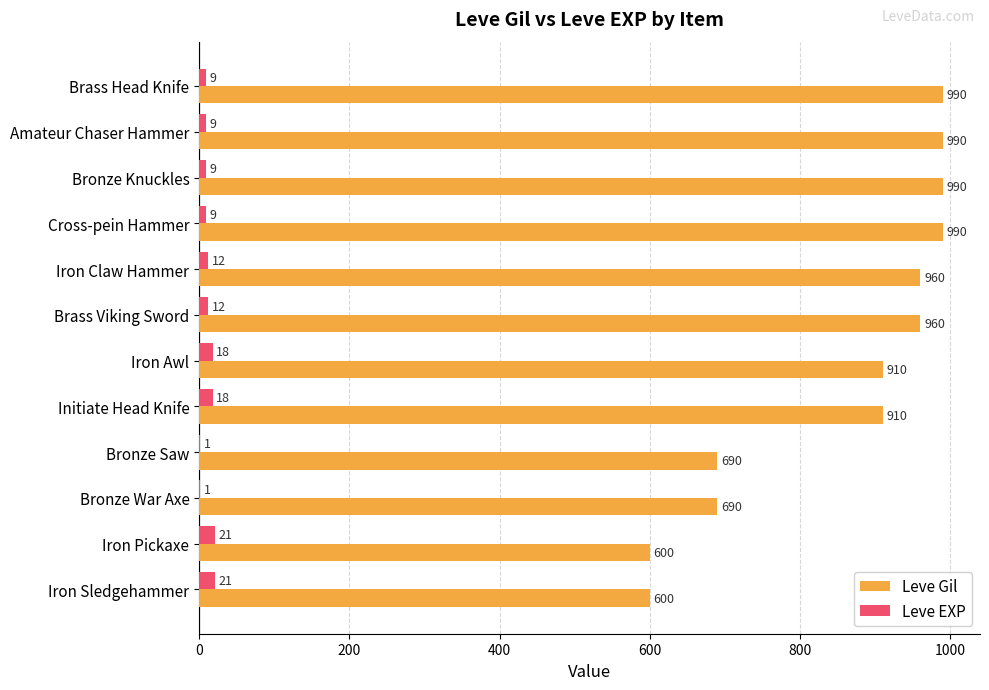

Which series changed the most between Initiate Head Knife and Iron Sledgehammer?

Leve Gil